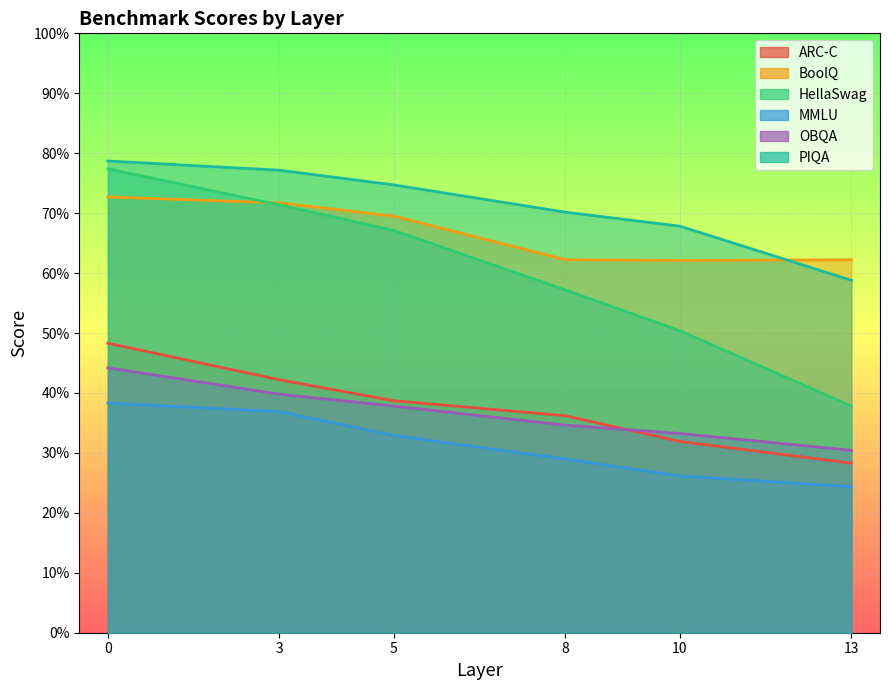

True or false: MMLU and BoolQ intersect in this chart.

False